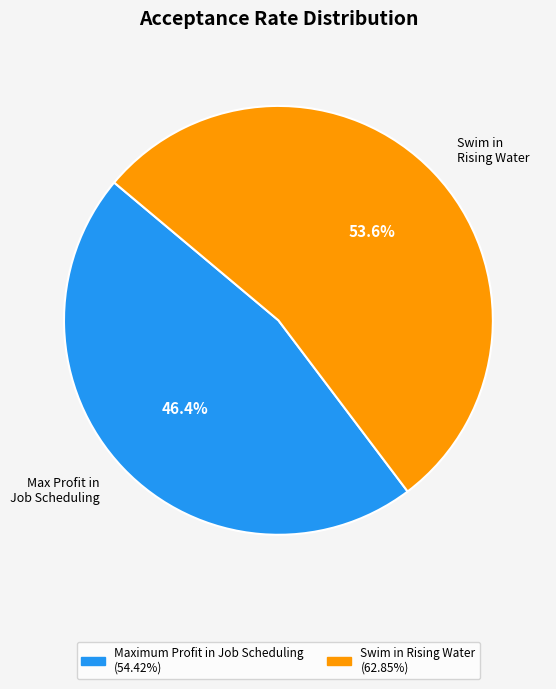

What percentage is NOT represented by Swim in Rising Water?

46.4%